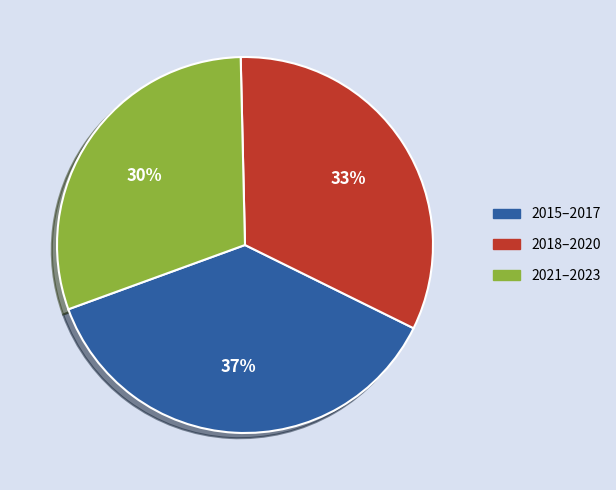

To the nearest percent, what is the difference between the largest and smallest slice percentages?

7%